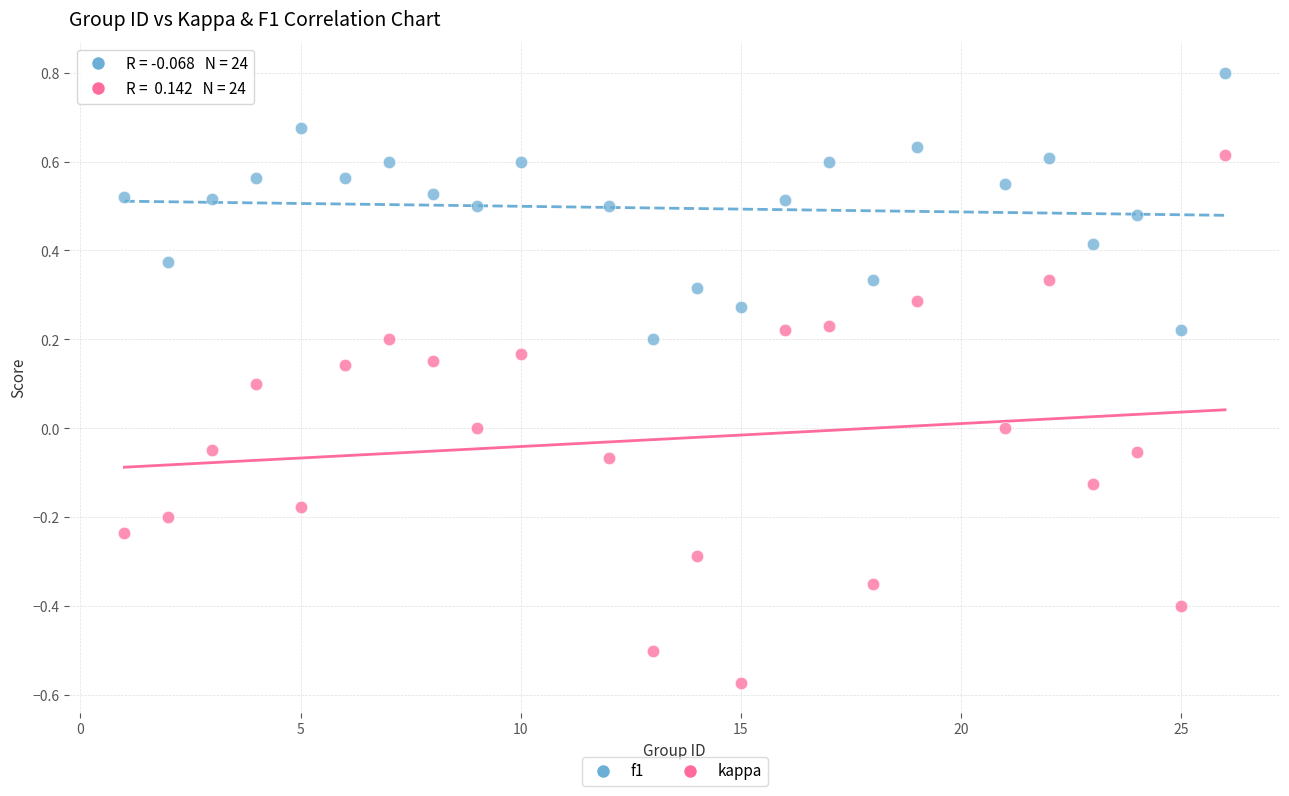

Across all data points, what is the range of X values (max minus min)?

25.0